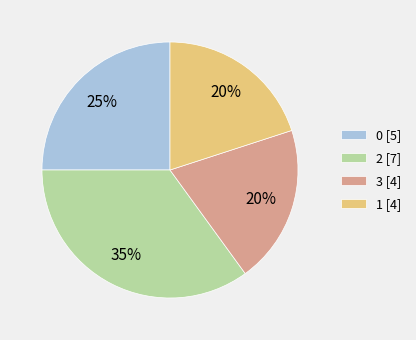

Approximately how many times larger is the value at 1 [4] compared to 0 [5]?

0.8